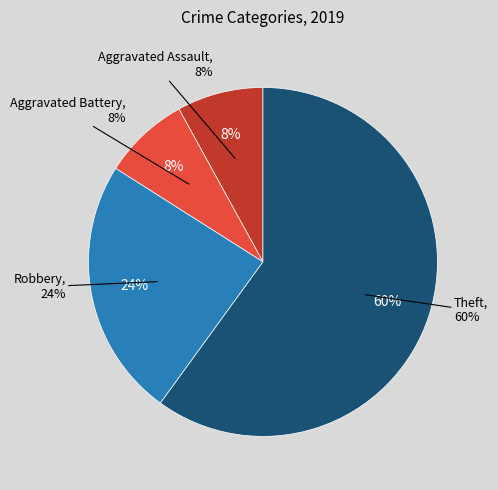

Is it true that Aggravated Assault is 8% of the pie?

True